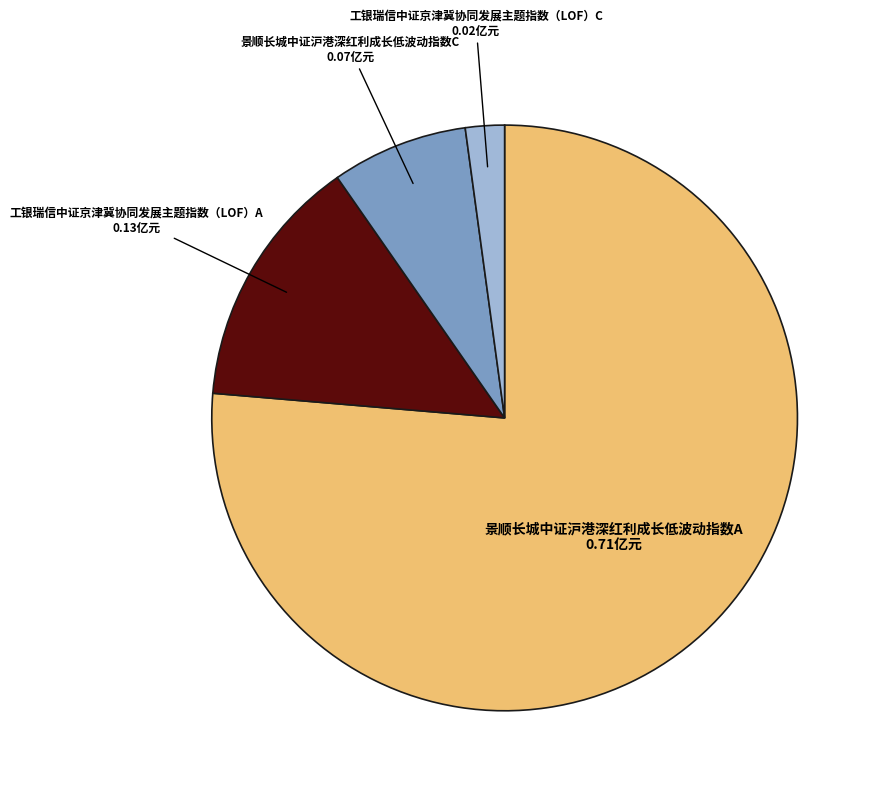

Which category has the biggest portion of the pie?

景顺长城中证沪港深红利成长低波动指数A